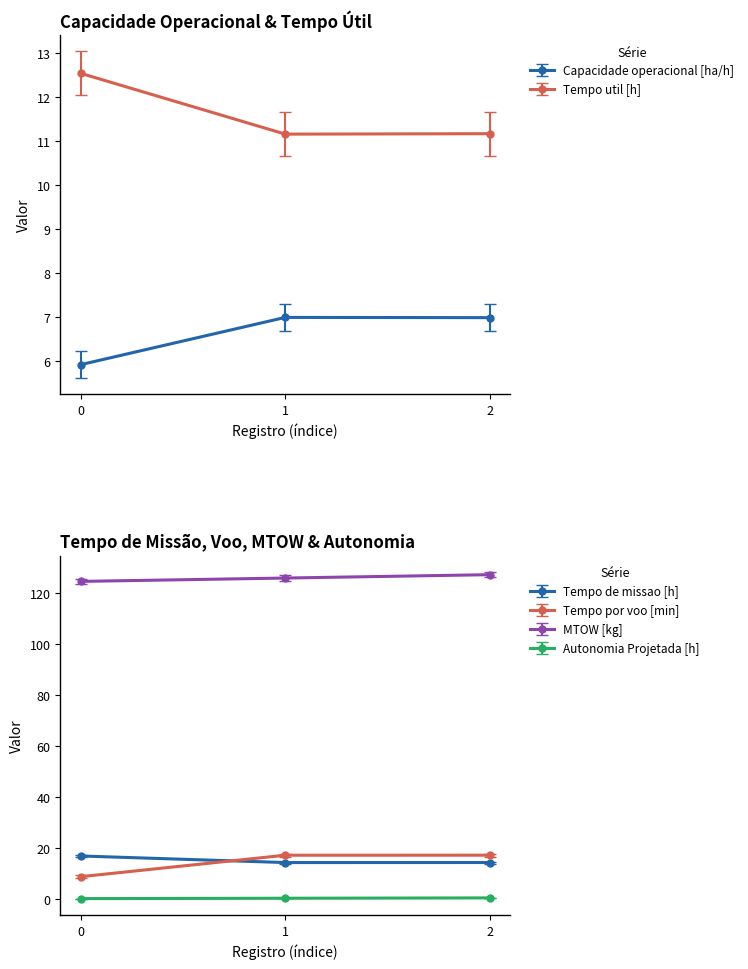

At which category does the chart reach its peak across all series?

2